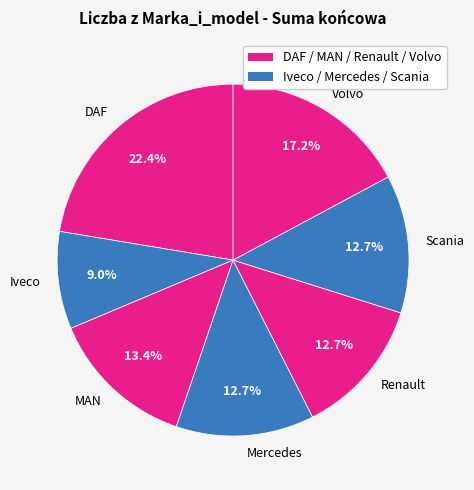

Is Mercedes the majority of the pie?

No